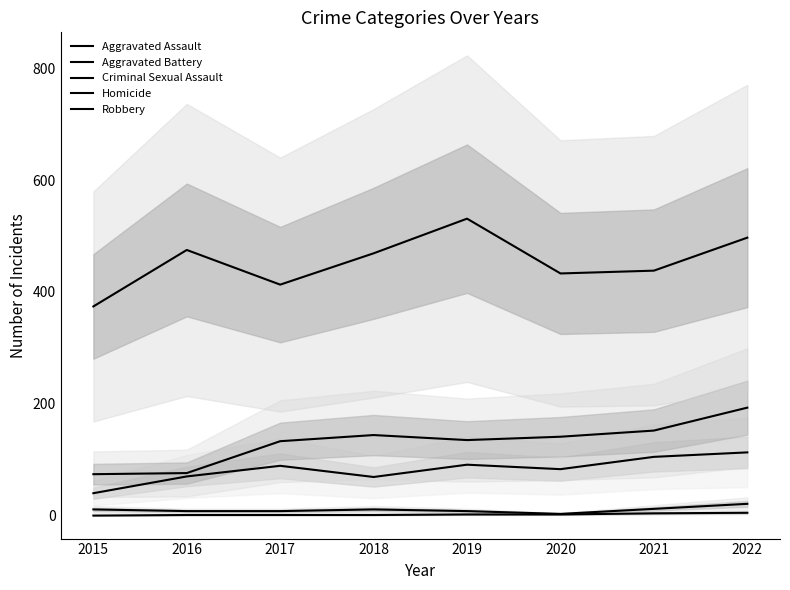

Reading left to right, what are all the values shown in this chart?

Aggravated Assault: 40	70	89	69	91	83	105	113
Aggravated Battery: 74	76	133	144	135	141	152	193
Criminal Sexual Assault: 11	8	8	11	8	3	12	21
Homicide: 0	1	1	1	2	2	4	5
Robbery: 374	475	413	469	531	433	438	497